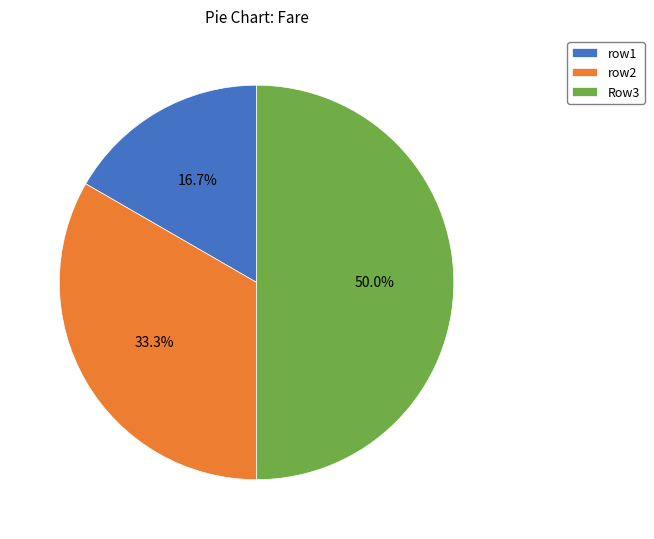

Rank the categories by value from highest to lowest.

Row3, row2, row1